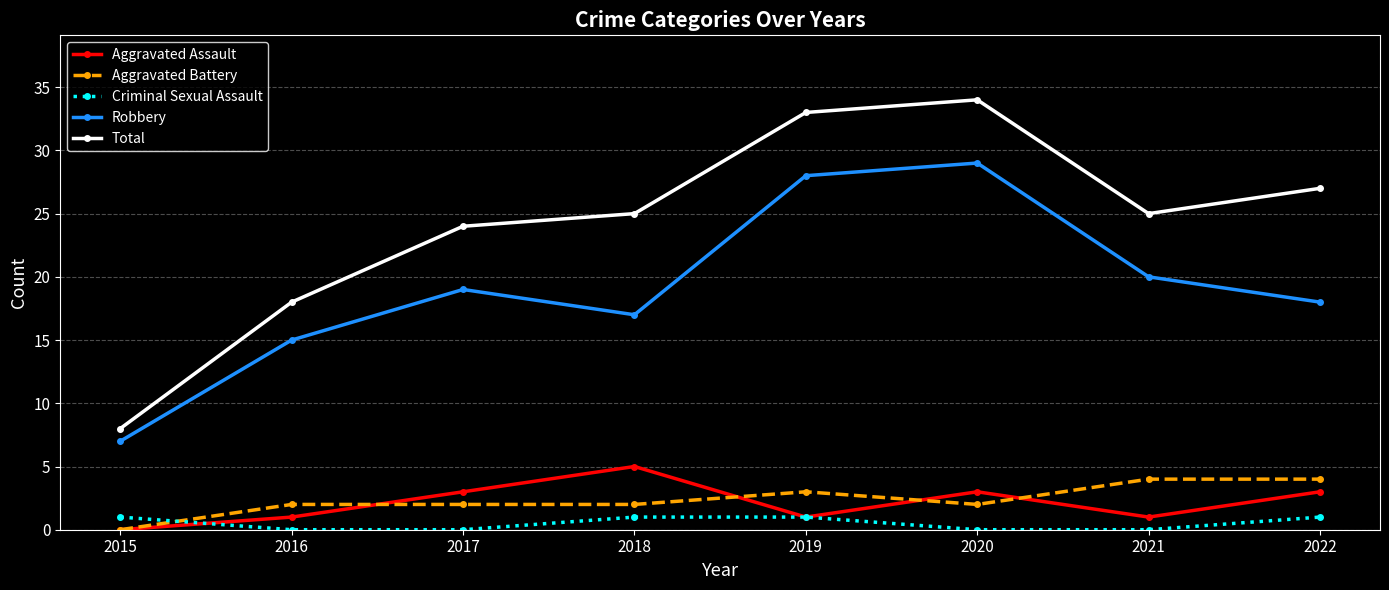

At 2022, list the series in order from smallest to largest.

Criminal Sexual Assault, Aggravated Assault, Aggravated Battery, Robbery, Total